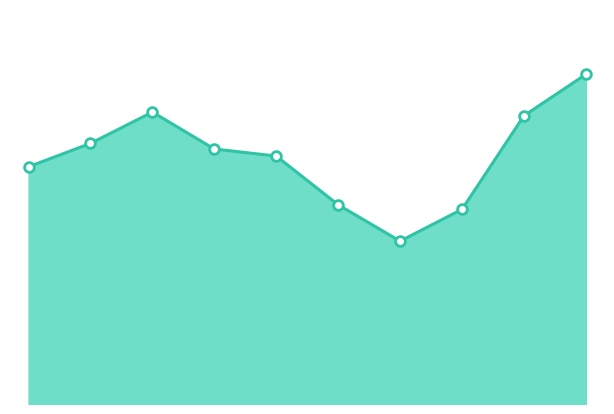

How many lines are shown in the chart?

1